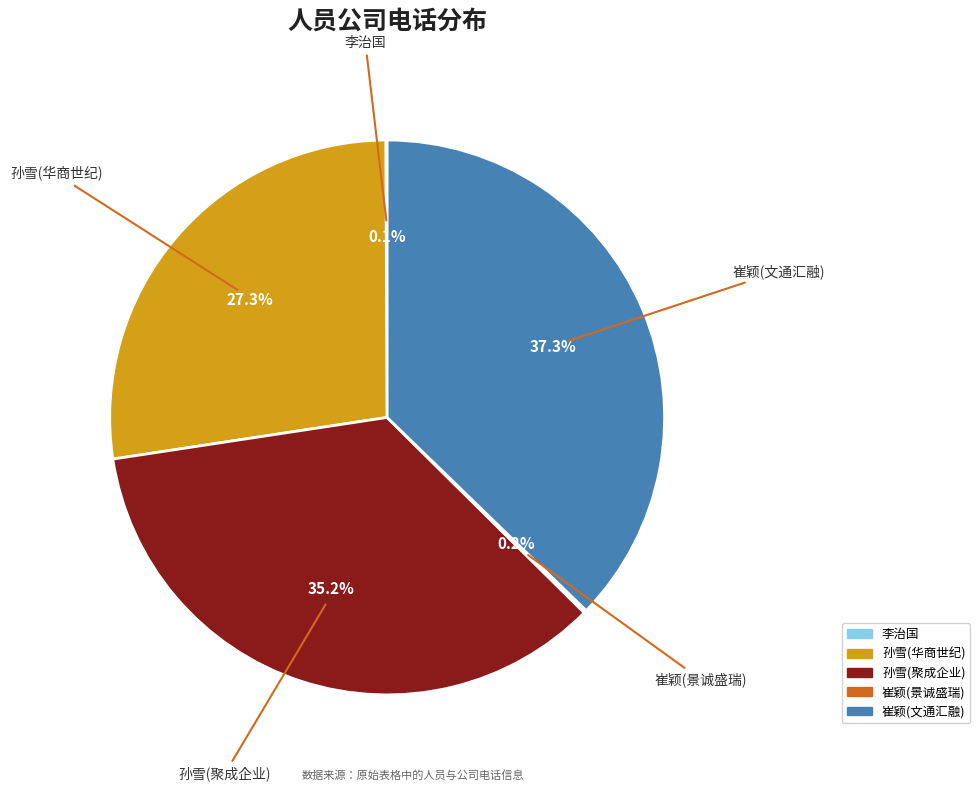

Which slice is the largest?

崔颖(文通汇融)